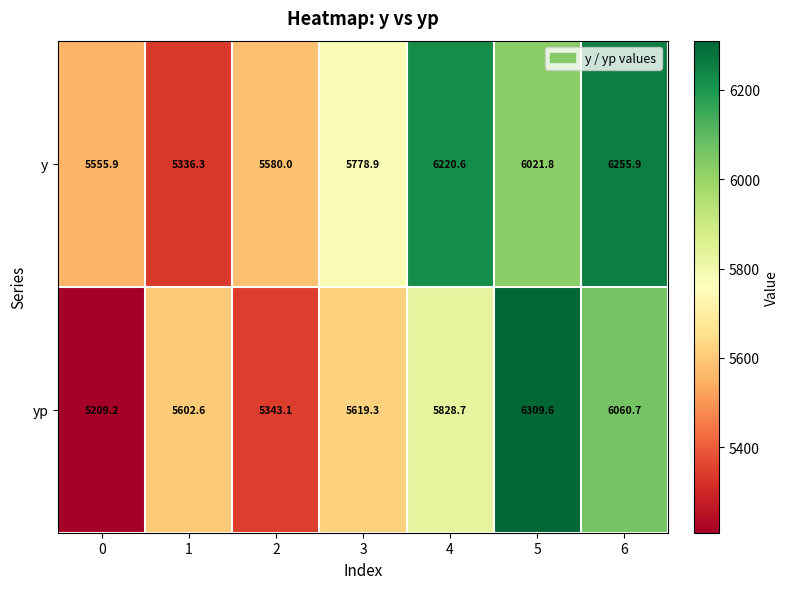

What is the greatest value displayed?

6309.6